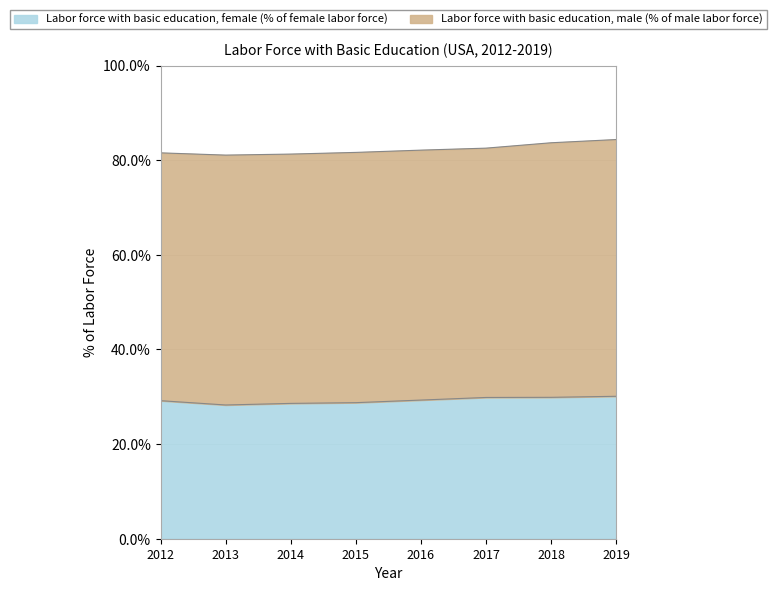

What is the total value across all series at 2017?

82.5